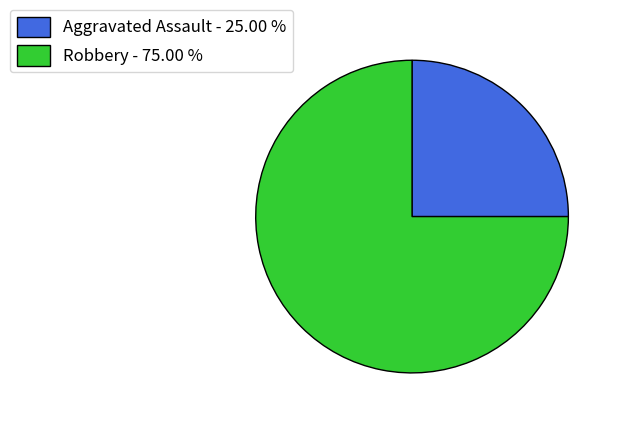

Rank the categories by value from lowest to highest.

Aggravated Assault - 25.00 %, Robbery - 75.00 %